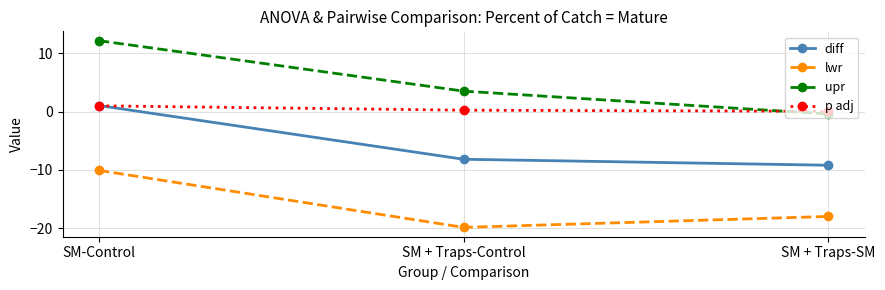

What is the difference between the maximum and second lowest values in the lwr series?

7.9